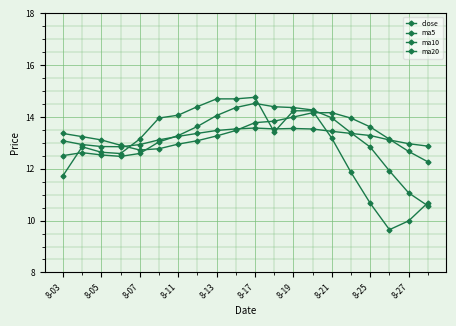

What is the difference between the second highest and second lowest values in the ma20 series?

0.7